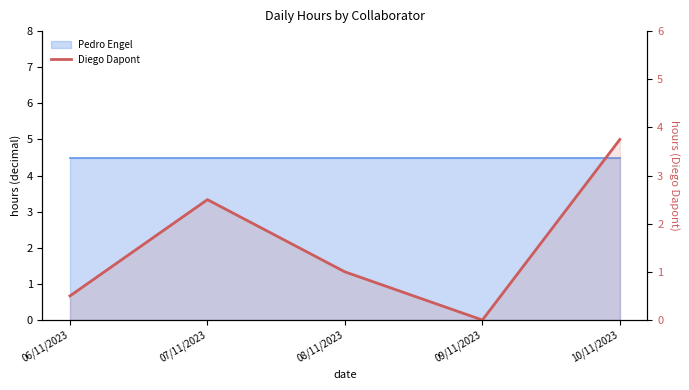

Rank the categories by value from lowest to highest.

09/11/2023, 06/11/2023, 08/11/2023, 07/11/2023, 10/11/2023